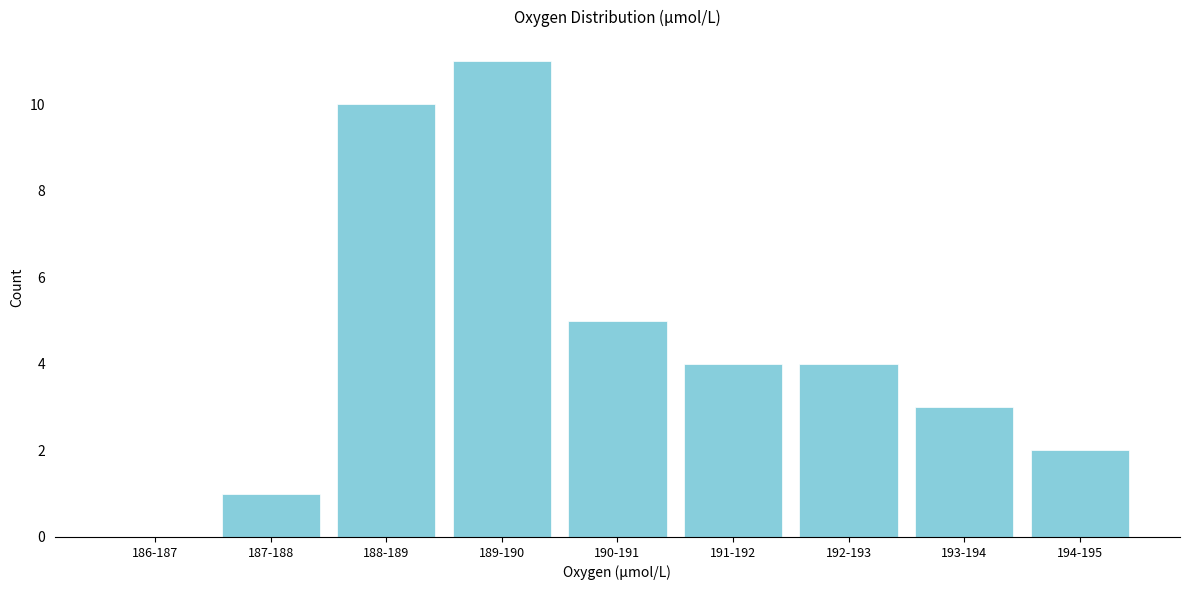

Reading left to right, transcribe all the data shown in this chart.

186-187=0	187-188=1	188-189=10	189-190=11	190-191=5	191-192=4	192-193=4	193-194=3	194-195=2